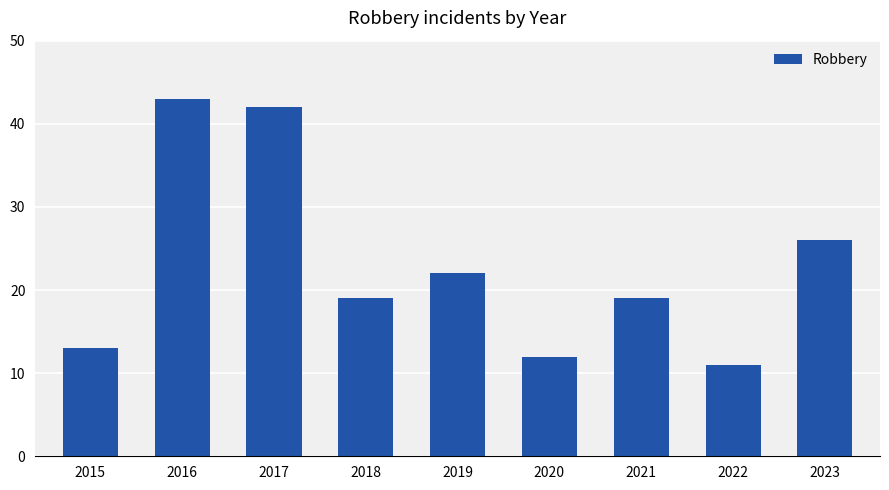

At which label is the value closest to 27?

2023